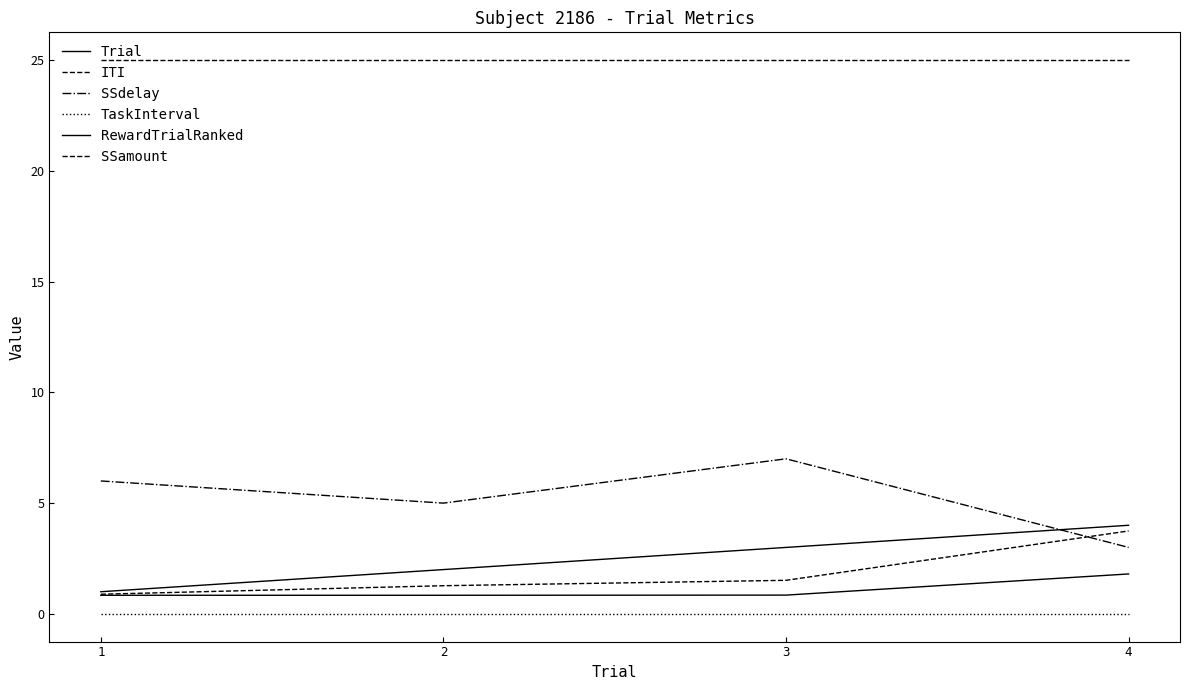

What is the value of the SSamount point at the 1st from the left?

25.0